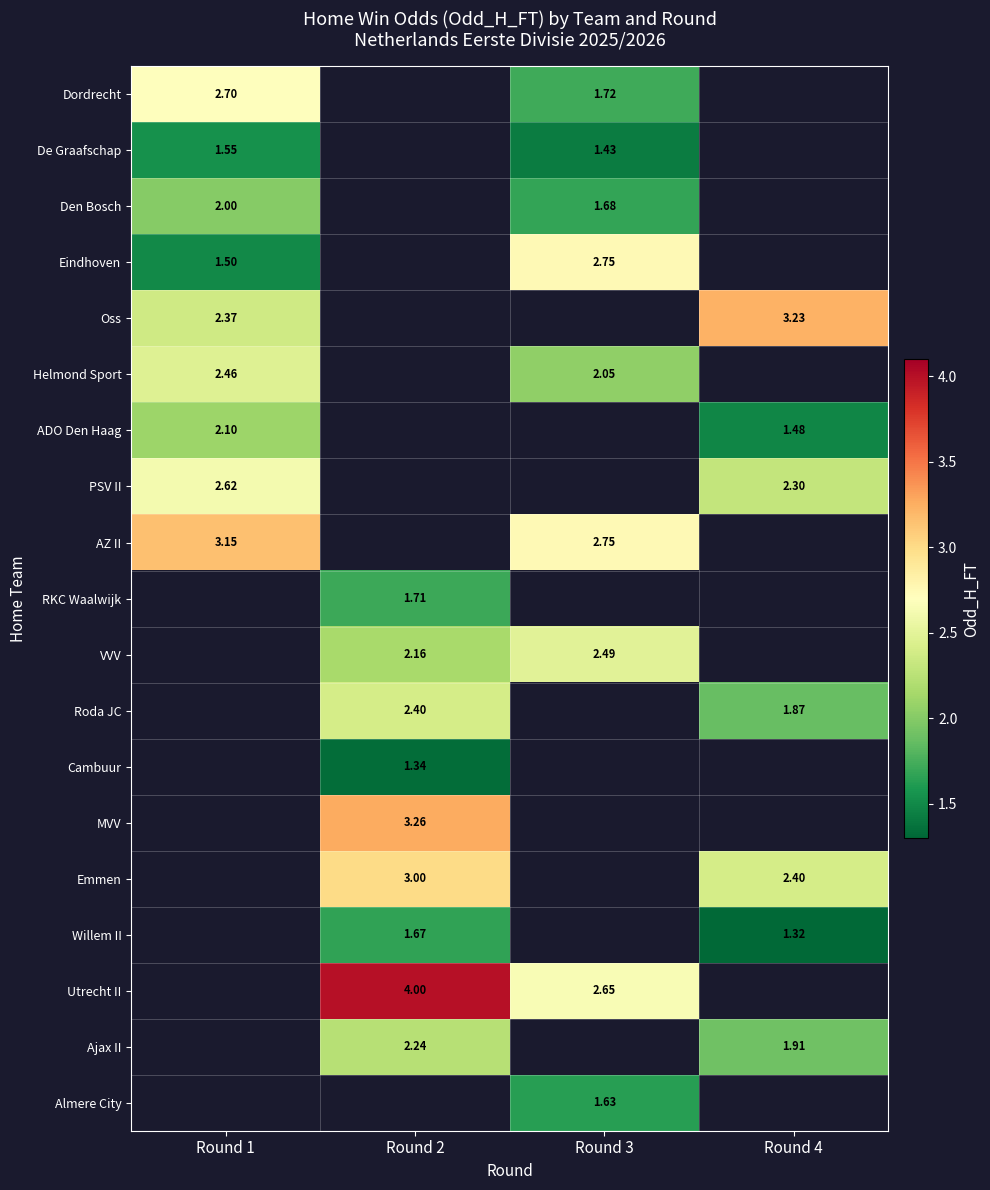

What is the spread (max minus min) of values at Round 3?

1.3